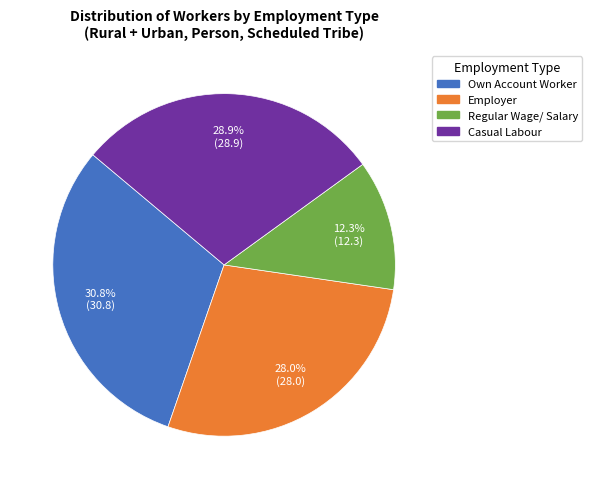

Does Employer represent more than half of the total?

No